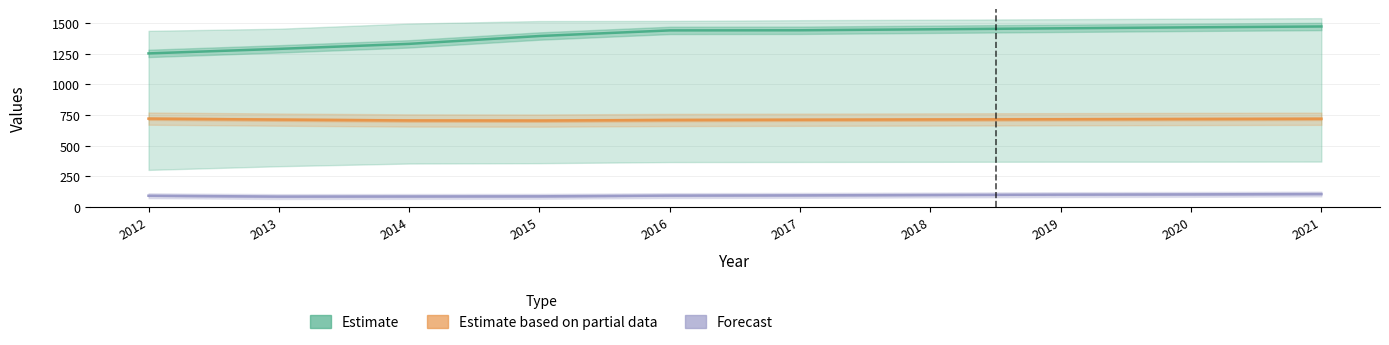

True or false: Working Fulltime (Forecast) has a value of 97 at 2018.

True